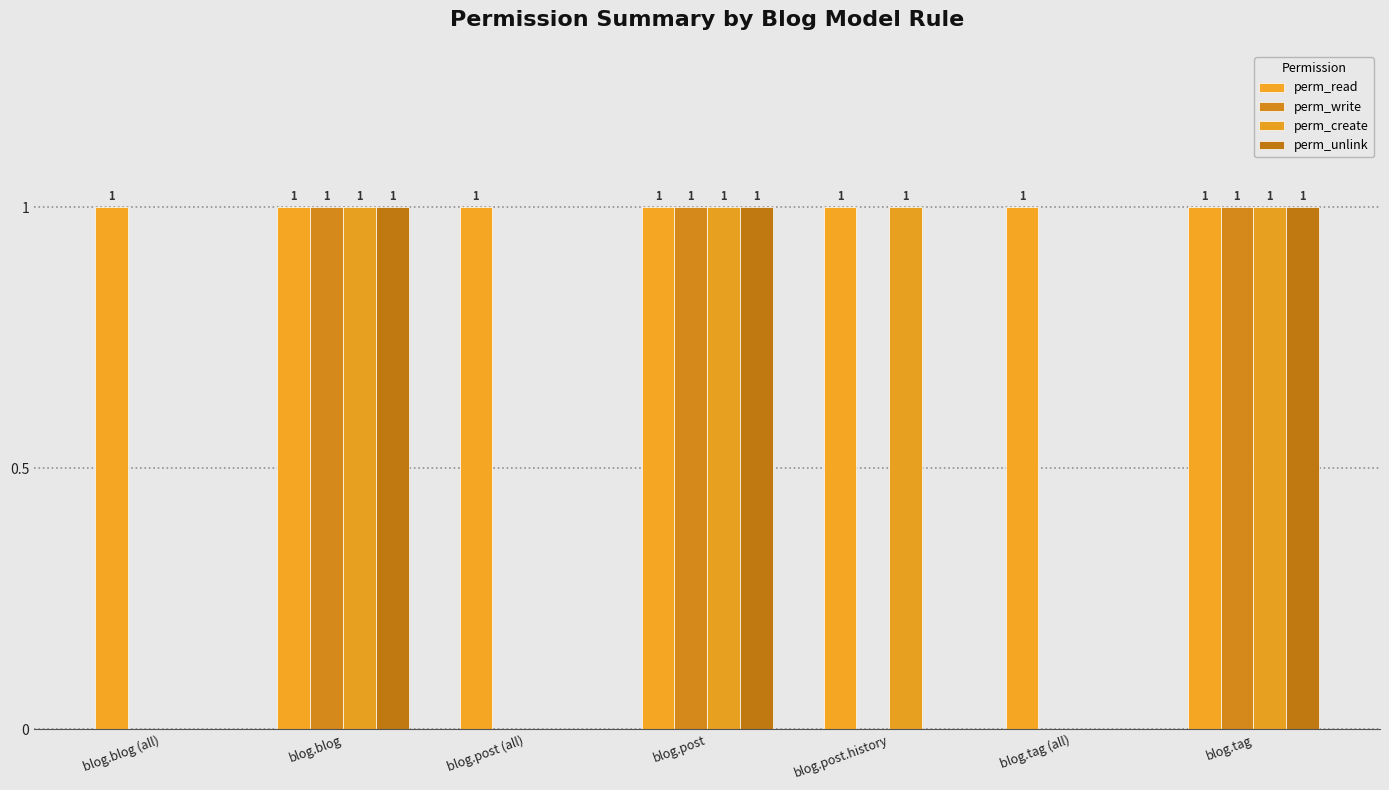

What position from the right is blog.blog (all)?

7